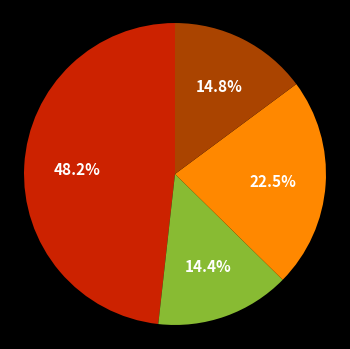

Does any single category account for the majority?

No